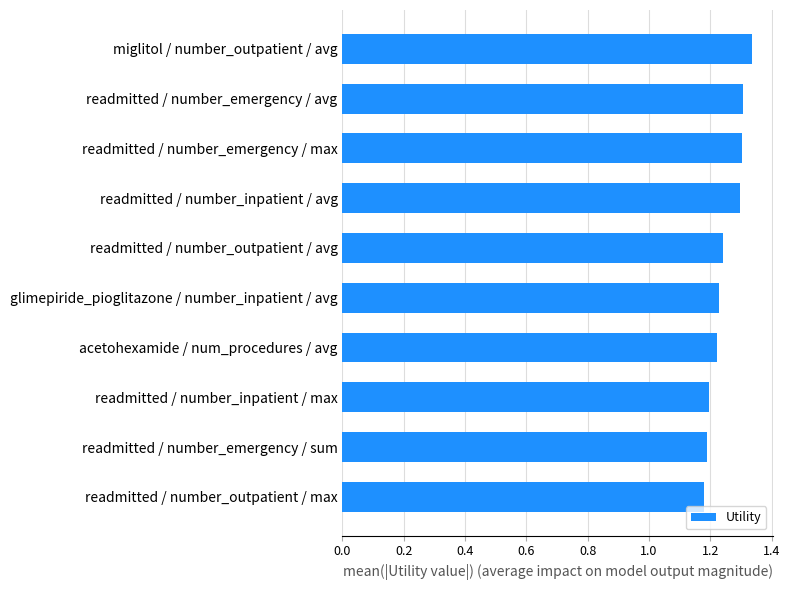

How many data points does each series have?

10